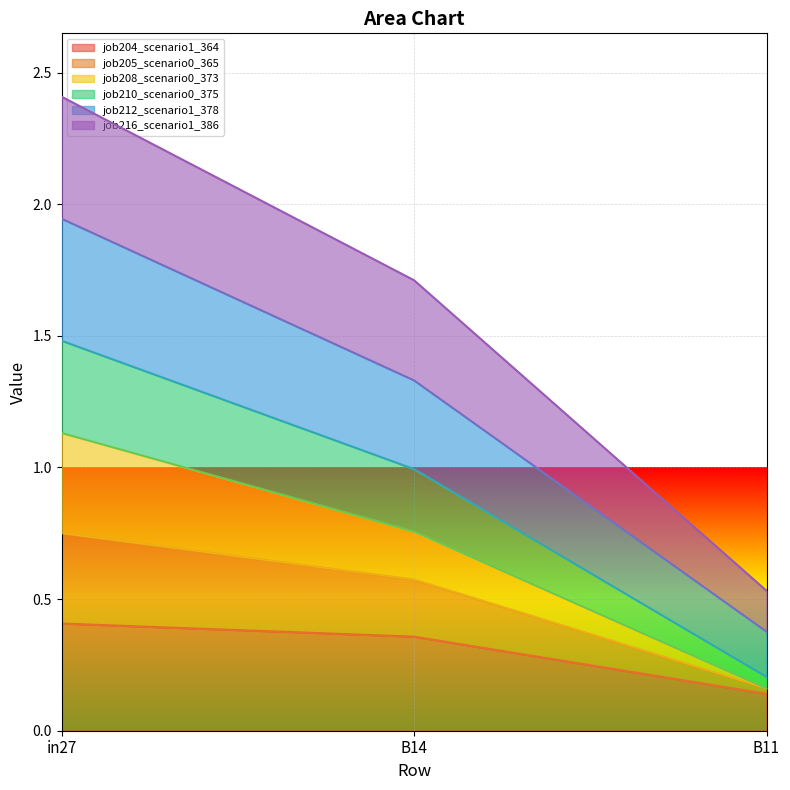

Between B11 and in27, which is larger?

in27